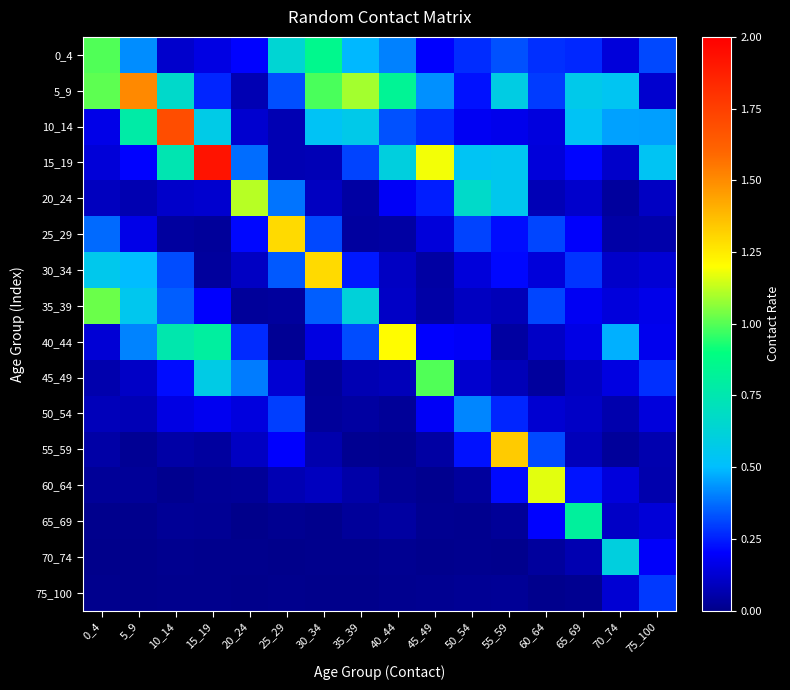

At 15_19, list the series in order from largest to smallest.

15_19, 40_44, 45_49, 10_14, 5_9, 35_39, 50_54, 0_4, 20_24, 55_59, 30_34, 25_29, 60_64, 65_69, 70_74, 75_100